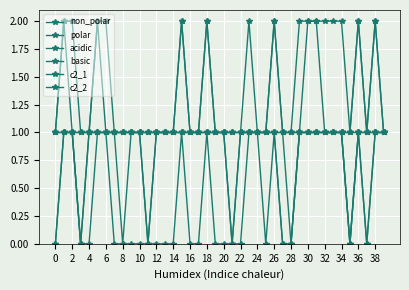

How many lines are shown in the chart?

6